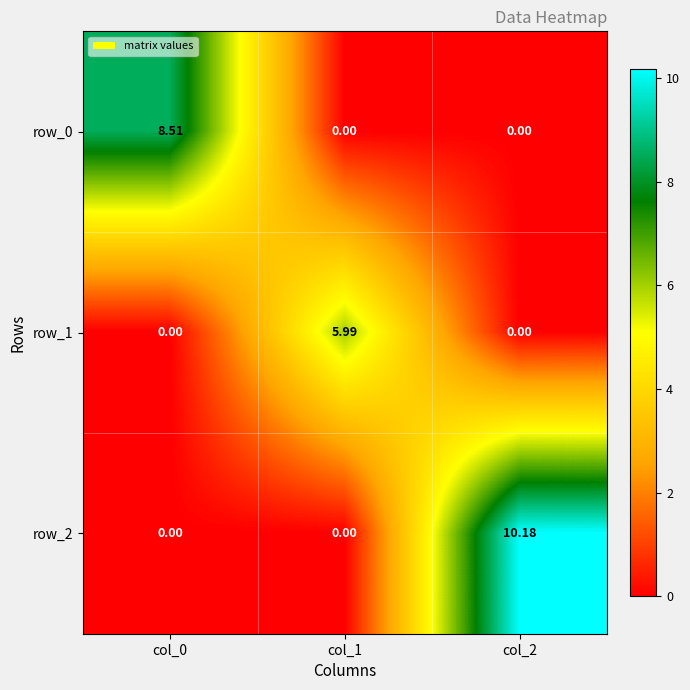

What is the spread (max minus min) of values at col_1?

6.0